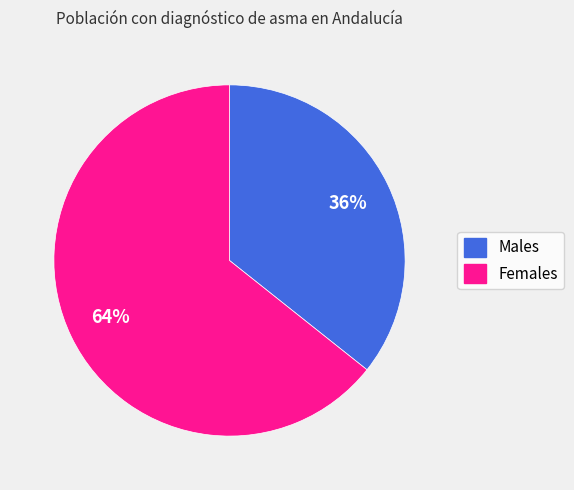

Is there any slice that represents more than half of the pie?

Yes